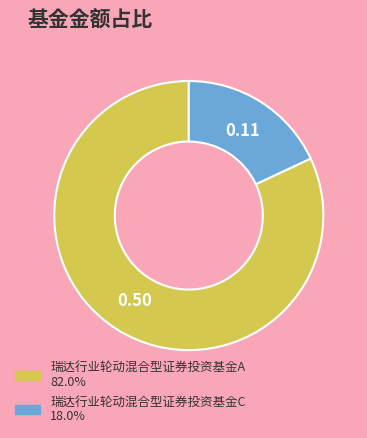

Is it true that 瑞达行业轮动混合型证券投资基金C is 23% of the pie?

False